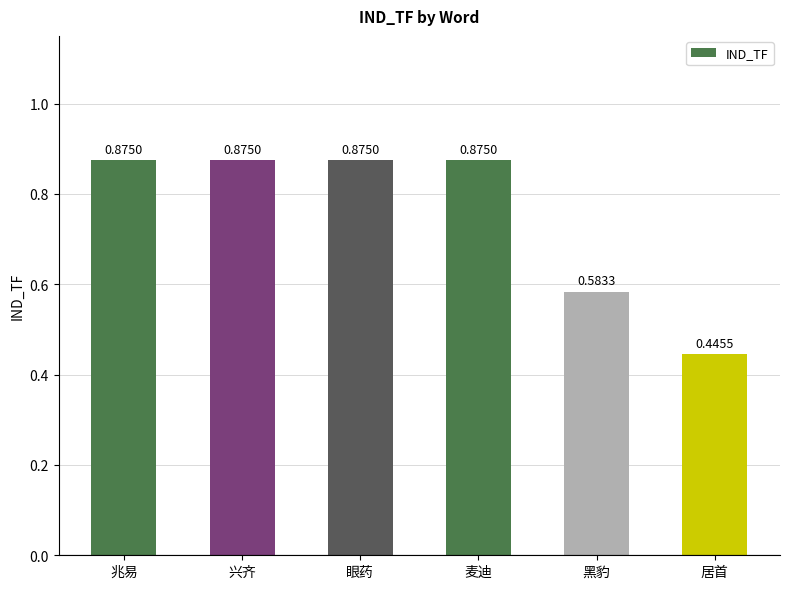

Which has a higher value, 黑豹 or 眼药?

眼药